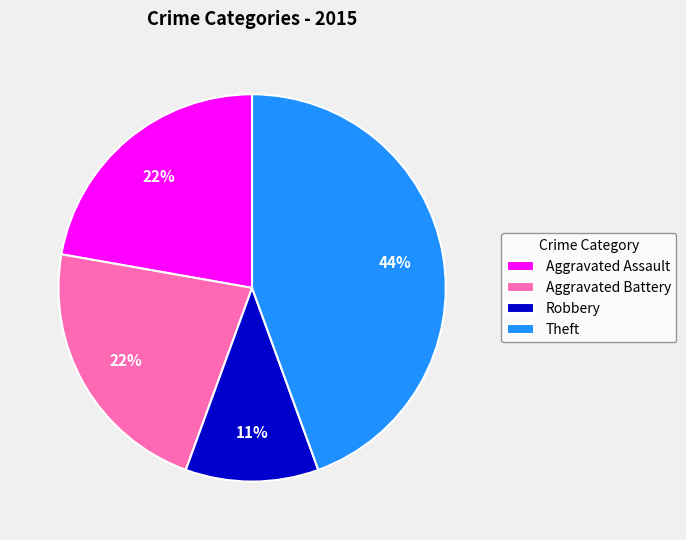

Which has a higher value, Theft or Robbery?

Theft